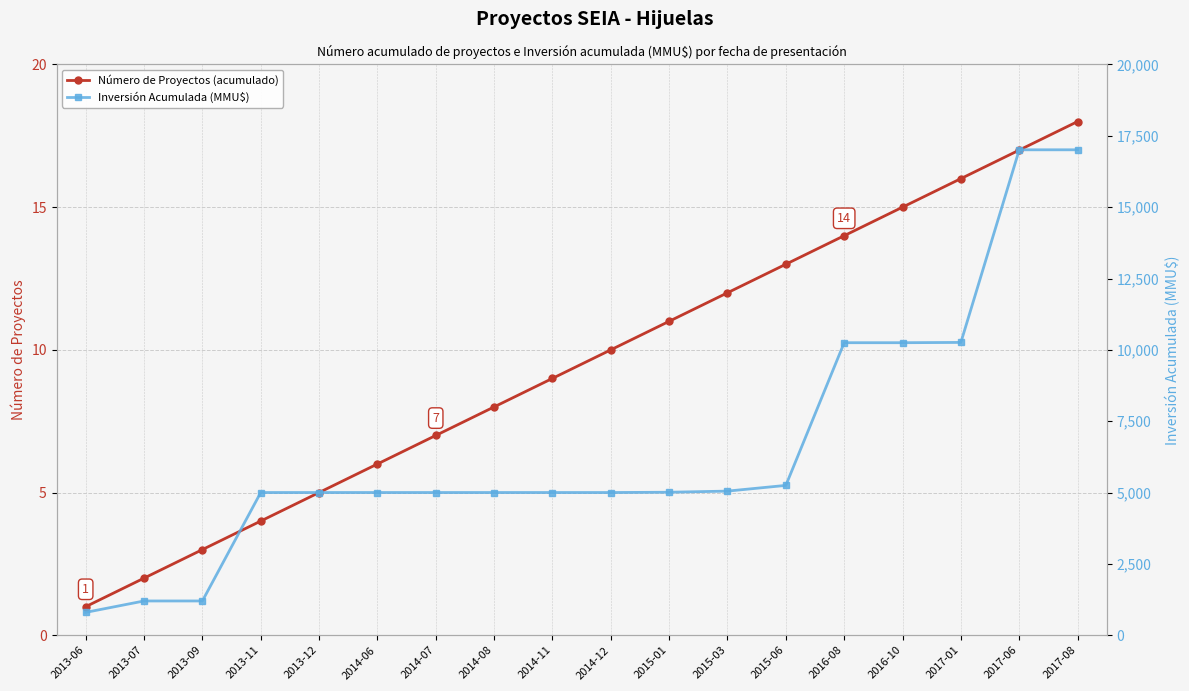

List the series in order of their peak value, highest first.

Inversión Acumulada (MMU$), Número de Proyectos (acumulado)